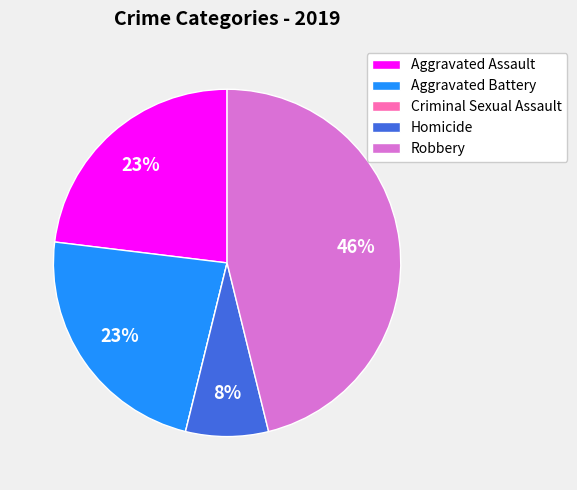

Is there any slice that represents more than half of the pie?

No